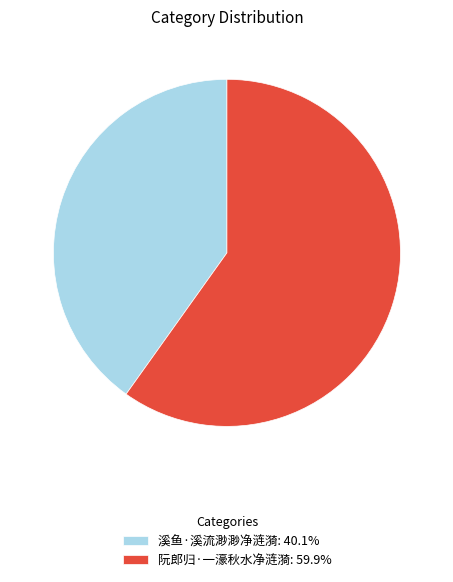

What is the smallest slice in the pie chart?

溪鱼·溪流渺渺净涟漪